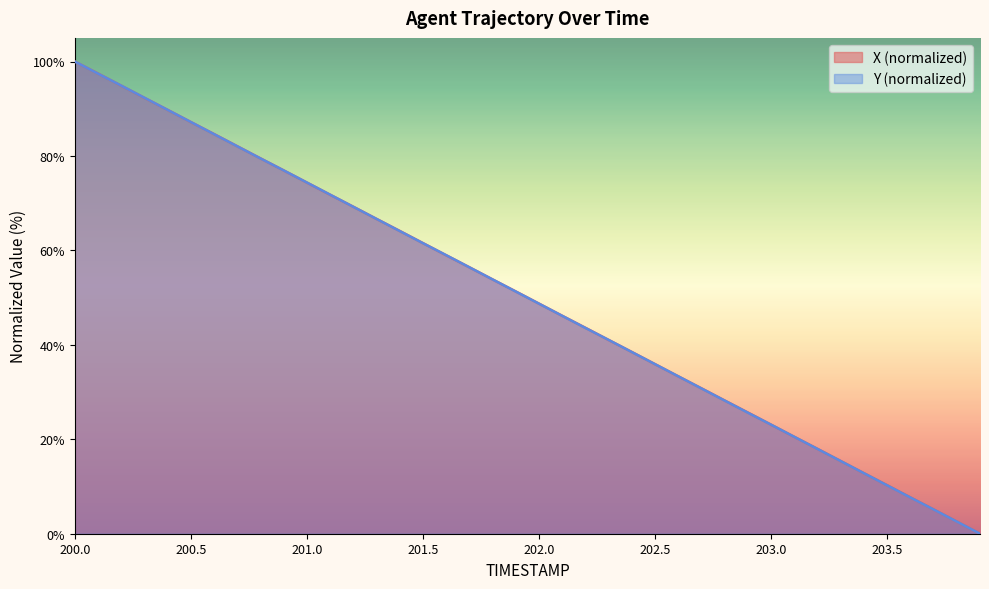

How many series are shown in this chart?

2